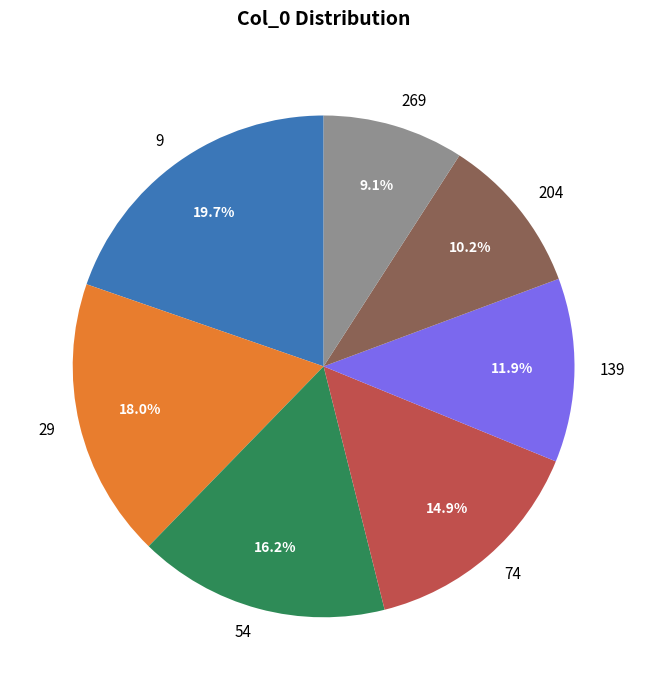

What percentage is the 139 slice, to the nearest percent?

12%